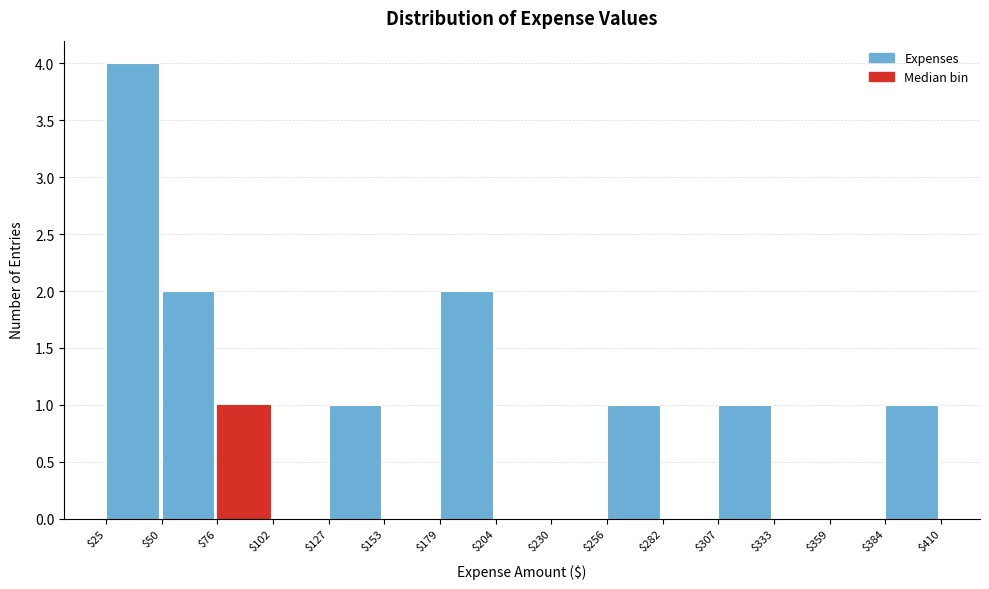

Reading left to right, transcribe this chart: for each bar, give the range it covers on the x-axis and its height. The values are not printed on the chart, so give them approximately, as read against the axis.

$25 to $50: 4
$50 to $76: 2
$76 to $102: 1
$102 to $127: 0
$127 to $153: 1
$153 to $179: 0
$179 to $204: 2
$204 to $230: 0
$230 to $256: 0
$256 to $282: 1
$282 to $307: 0
$307 to $333: 1
$333 to $359: 0
$359 to $384: 0
$384 to $410: 1